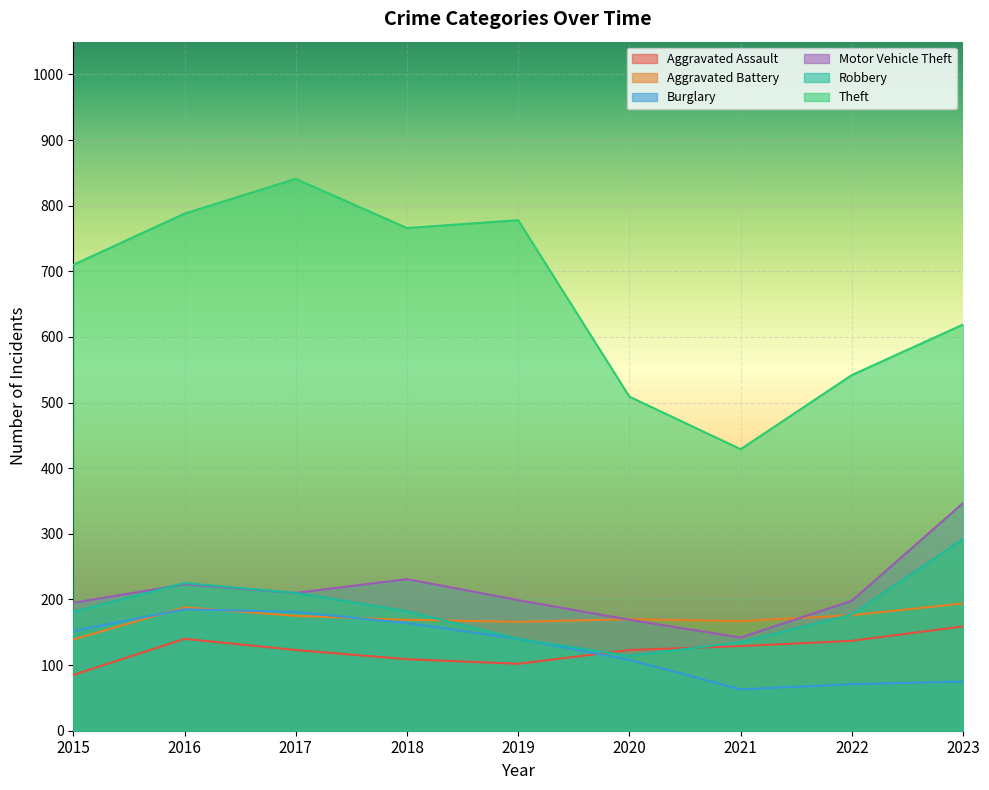

At 2016, list the series in order from smallest to largest.

Aggravated Assault, Burglary, Aggravated Battery, Motor Vehicle Theft, Robbery, Theft